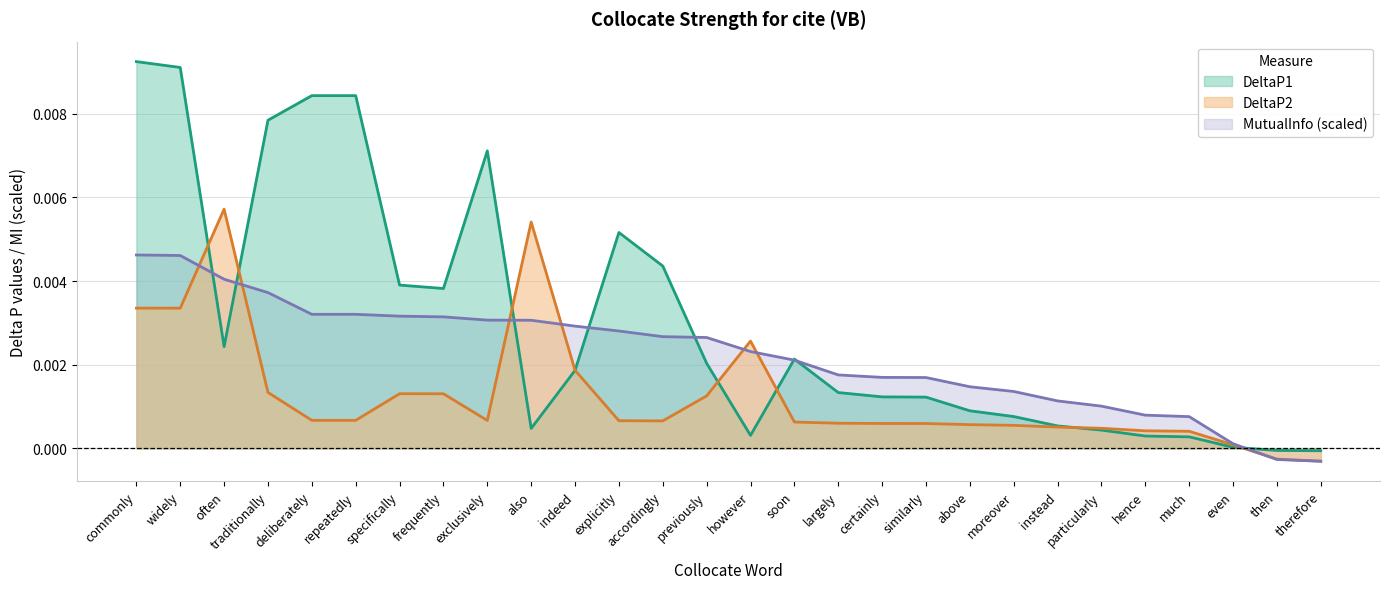

List the series in order of their peak value, highest first.

DeltaP1, DeltaP2, MutualInfo (scaled)